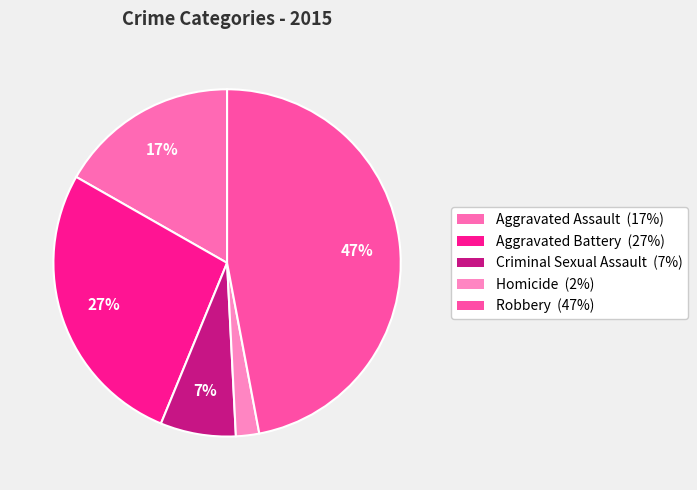

To the nearest percent, what is the combined percentage of Aggravated Assault and Robbery?

64%